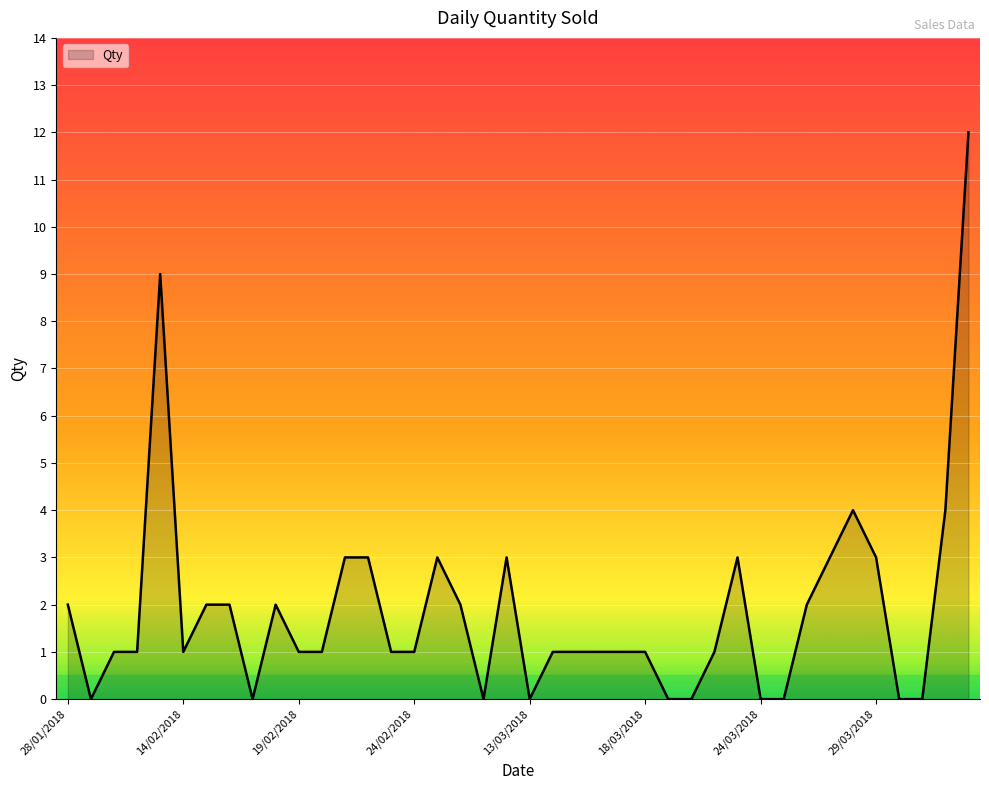

List the labels in order of value, smallest first.

29/01/2018, 17/02/2018, 27/02/2018, 13/03/2018, 19/03/2018, 20/03/2018, 24/03/2018, 25/03/2018, 30/03/2018, 31/03/2018, 30/01/2018, 31/01/2018, 14/02/2018, 19/02/2018, 20/02/2018, 23/02/2018, 24/02/2018, 14/03/2018, 15/03/2018, 16/03/2018, 17/03/2018, 18/03/2018, 21/03/2018, 28/01/2018, 15/02/2018, 16/02/2018, 18/02/2018, 26/02/2018, 26/03/2018, 21/02/2018, 22/02/2018, 25/02/2018, 28/02/2018, 22/03/2018, 27/03/2018, 29/03/2018, 28/03/2018, 13/04/2018, 13/02/2018, 14/04/2018